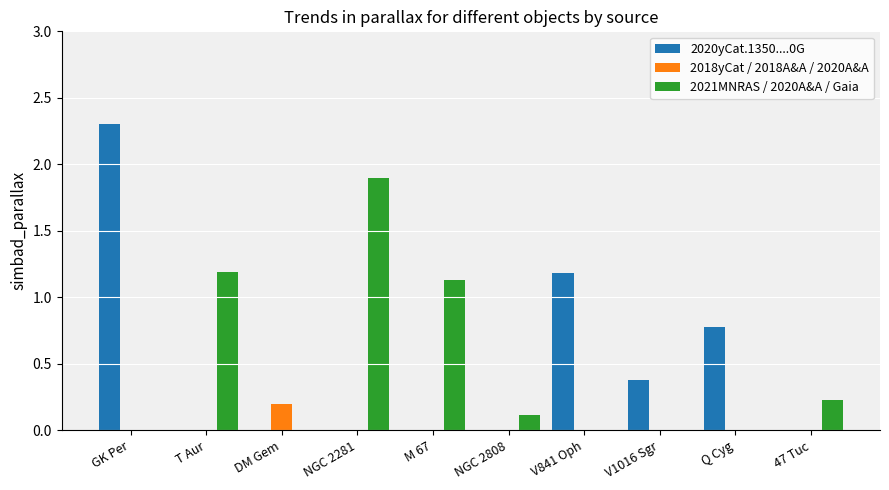

What is the total value across all series at NGC 2281?

1.9